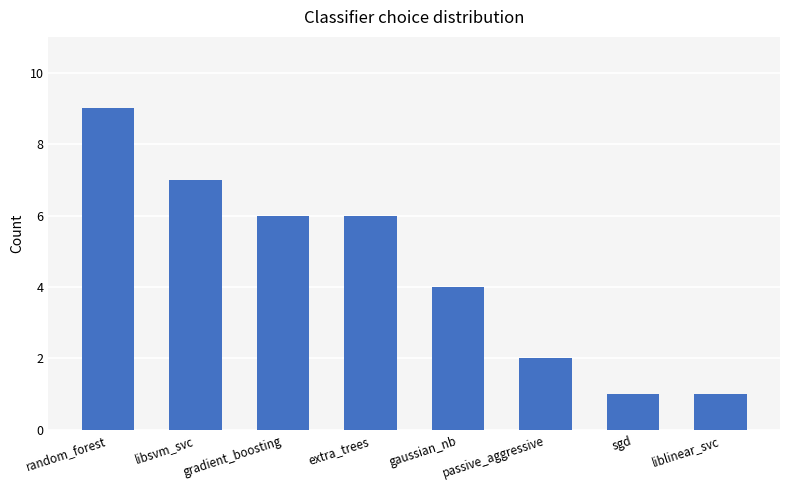

Where does the data first go above 6?

random_forest